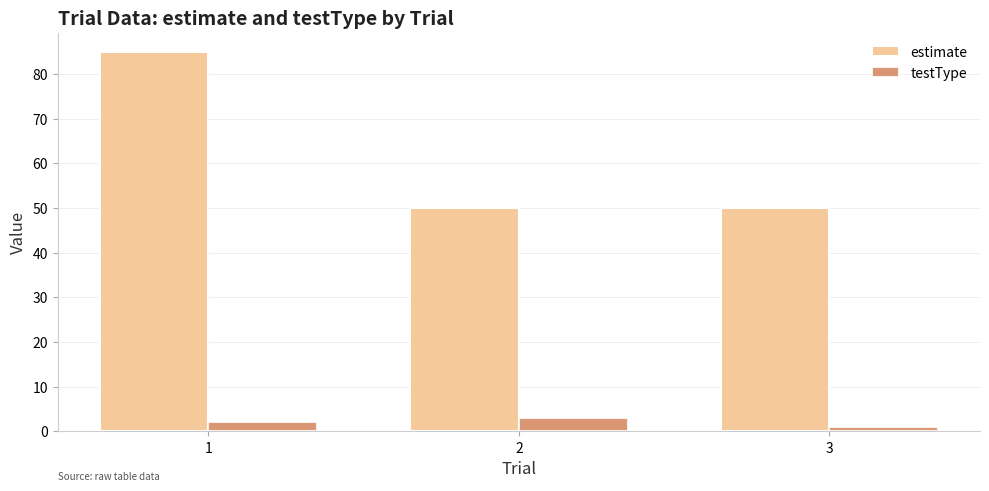

The testType series shows 1 at 3. True or false?

True